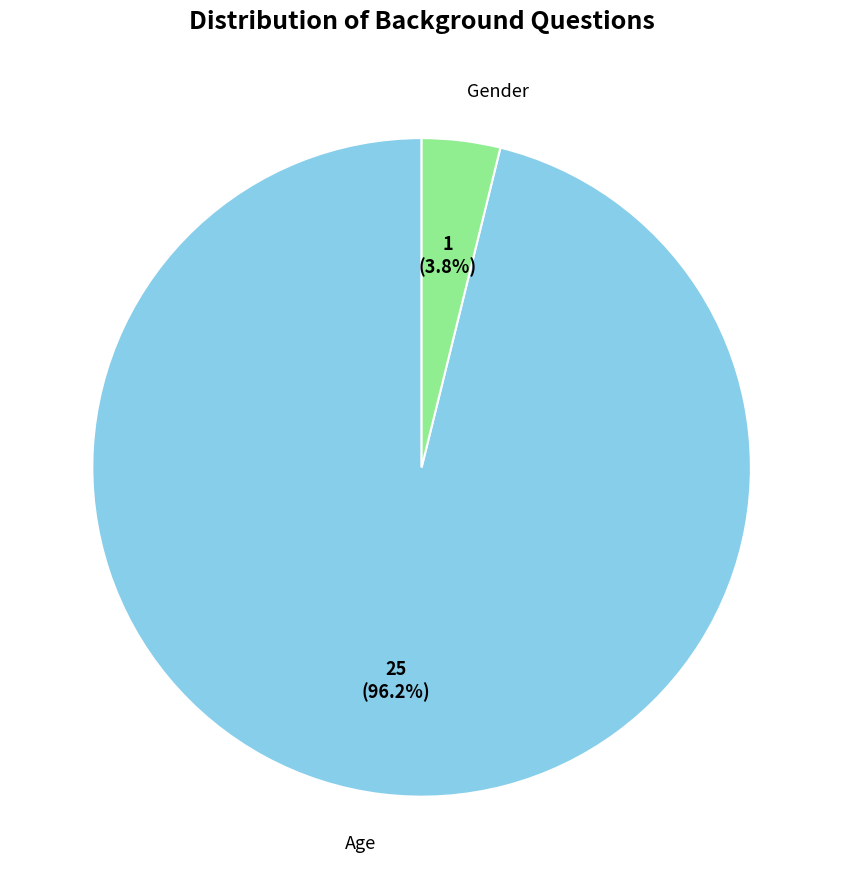

To the nearest percent, what portion does Age represent?

96%